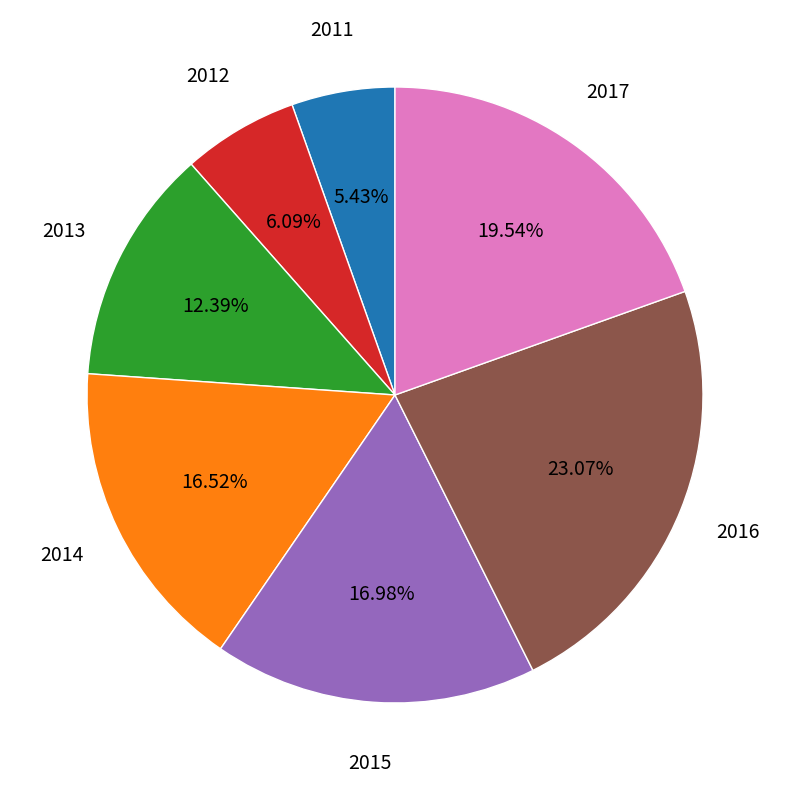

Does any single category account for the majority?

No